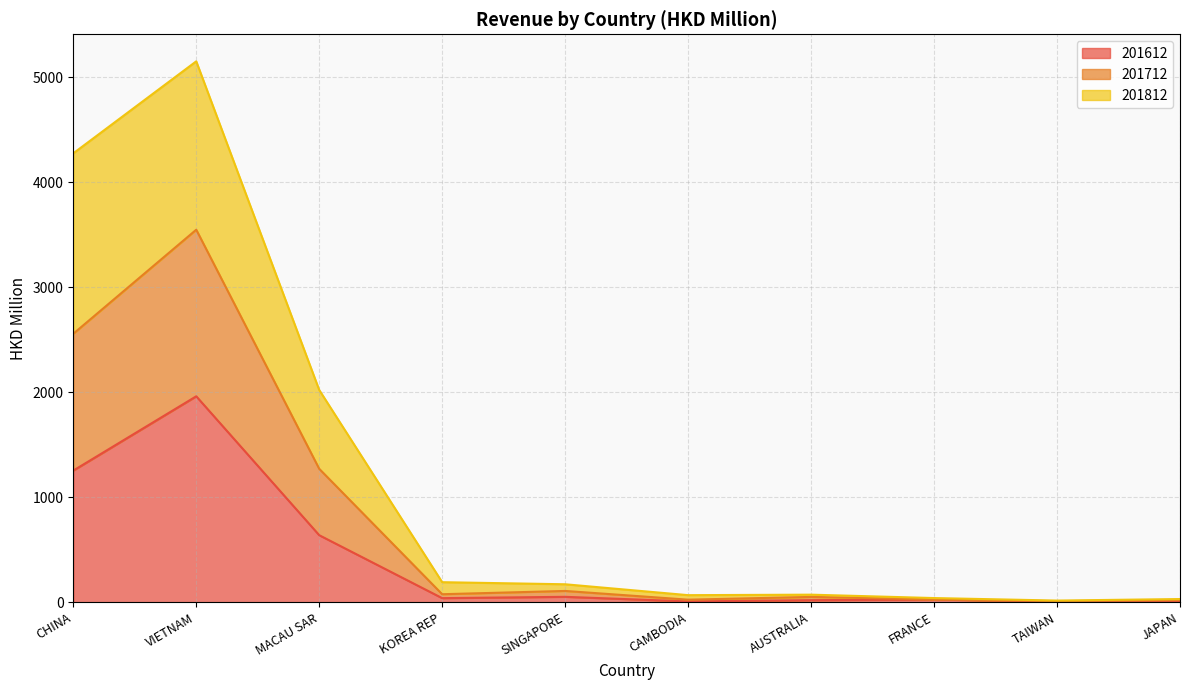

True or false: 201612 and 201712 cross at least once.

False